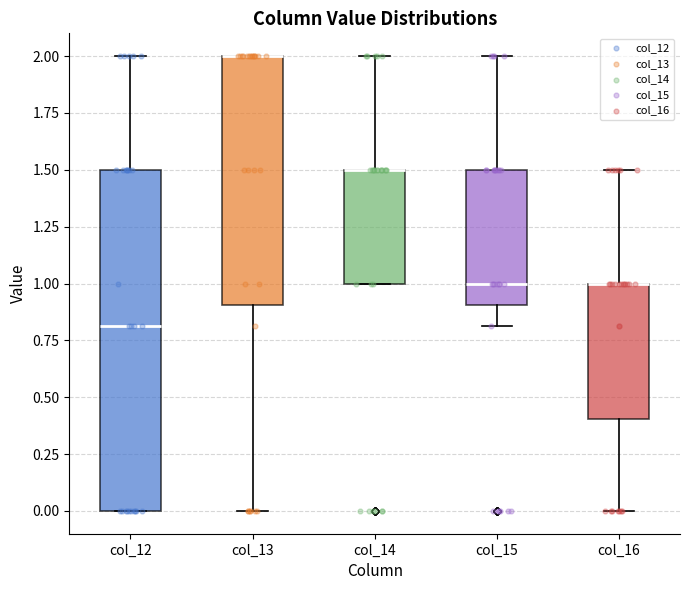

Reading left to right, read every box against the y-axis: the position of its median line, the range the box covers, and the ends of its whiskers. The values are not printed on the chart, so give them approximately, as read against the axis.

col_12: median 0.8, box 0.0 to 1.5, whiskers 0.0 to 2.0
col_13: median 2.0 (drawn on the box's upper edge), box 0.9 to 2.0, whiskers 0.0 to 2.0
col_14: median 1.5 (drawn on the box's upper edge), box 1.0 to 1.5, whiskers 1.0 to 2.0
col_15: median 1.0, box 0.9 to 1.5, whiskers 0.8 to 2.0
col_16: median 1.0 (drawn on the box's upper edge), box 0.4 to 1.0, whiskers 0.0 to 1.5